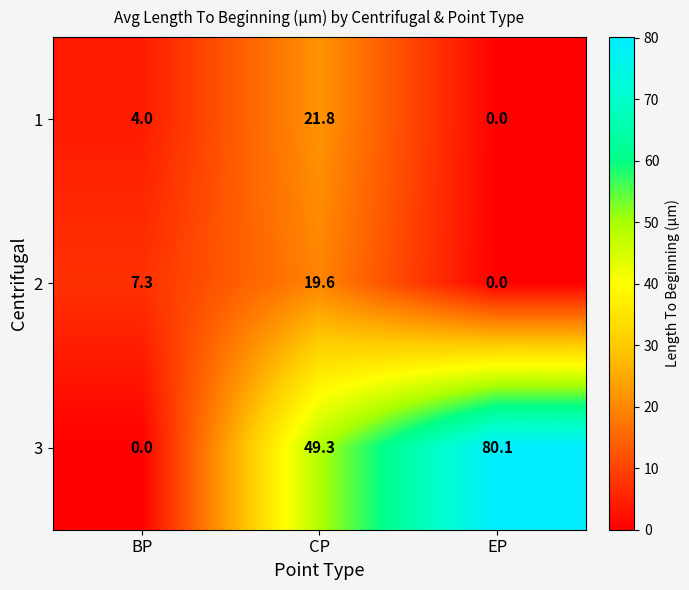

Reading left to right, what are all the values shown in this chart?

1: 4.0	21.8	0.0
2: 7.3	19.6	0.0
3: 0.0	49.3	80.1